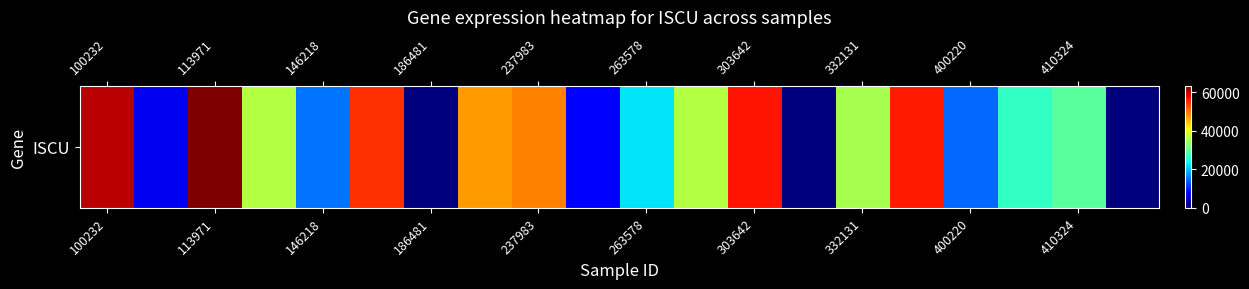

What is the difference between the maximum and minimum values?

63565